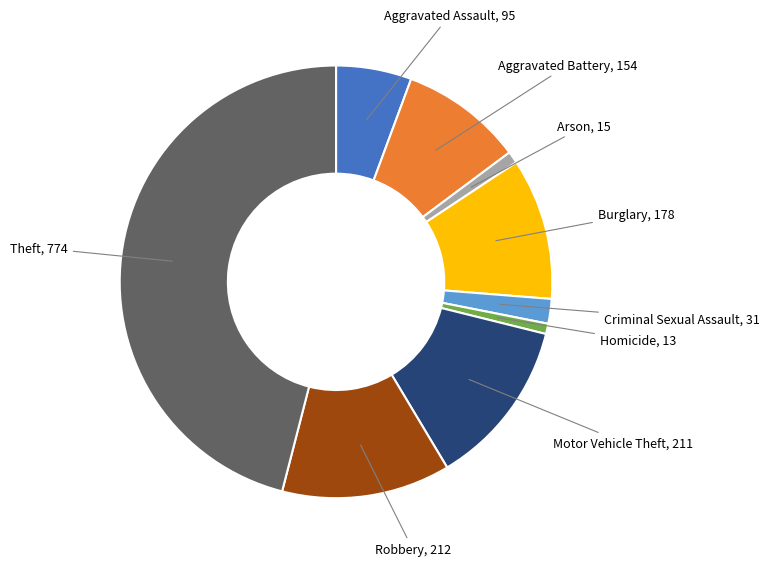

Does any single category account for the majority?

No